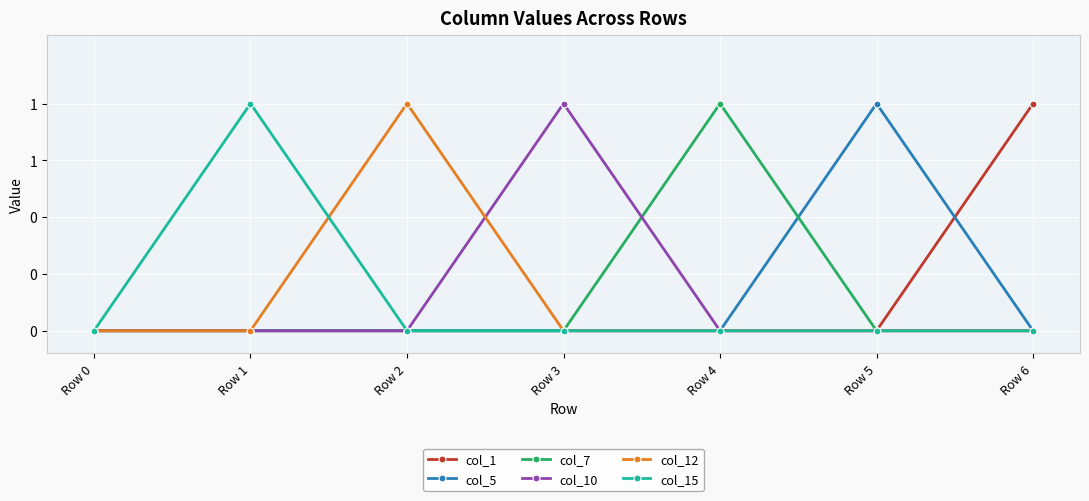

Reading right to left, what are all the values shown in this chart?

col_1: Row 6=1	Row 5=0	Row 4=0	Row 3=0	Row 2=0	Row 1=0	Row 0=0
col_5: Row 6=0	Row 5=1	Row 4=0	Row 3=0	Row 2=0	Row 1=0	Row 0=0
col_7: Row 6=0	Row 5=0	Row 4=1	Row 3=0	Row 2=0	Row 1=0	Row 0=0
col_10: Row 6=0	Row 5=0	Row 4=0	Row 3=1	Row 2=0	Row 1=0	Row 0=0
col_12: Row 6=0	Row 5=0	Row 4=0	Row 3=0	Row 2=1	Row 1=0	Row 0=0
col_15: Row 6=0	Row 5=0	Row 4=0	Row 3=0	Row 2=0	Row 1=1	Row 0=0